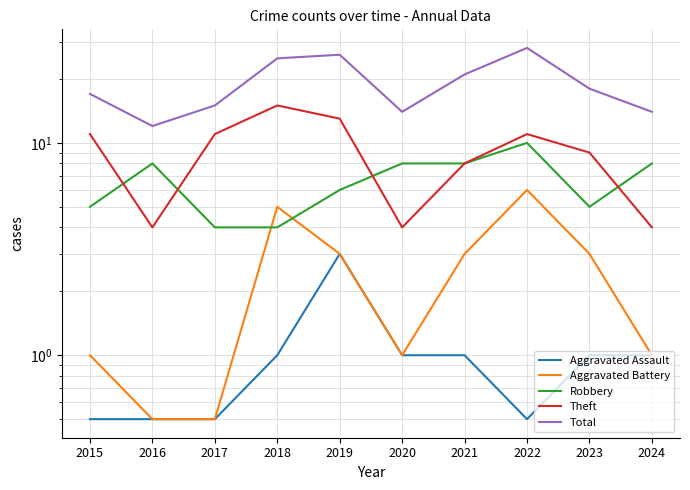

Which series has the largest range (max minus min)?

Total